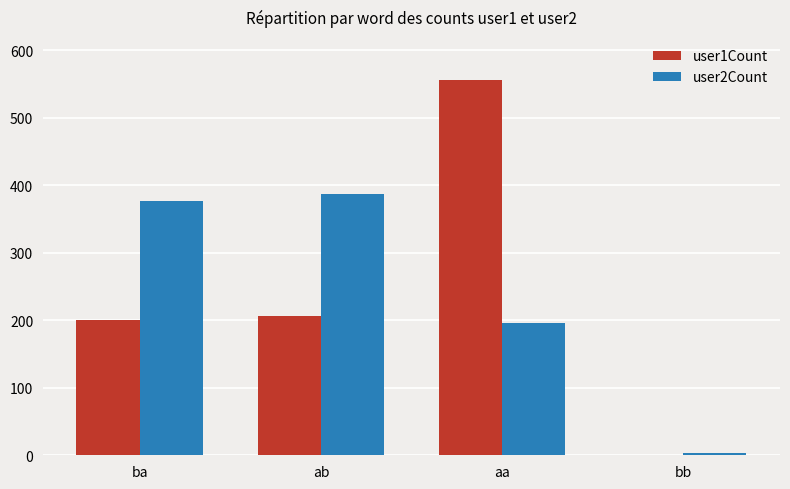

True or false: user2Count has a value of 196 at aa.

True